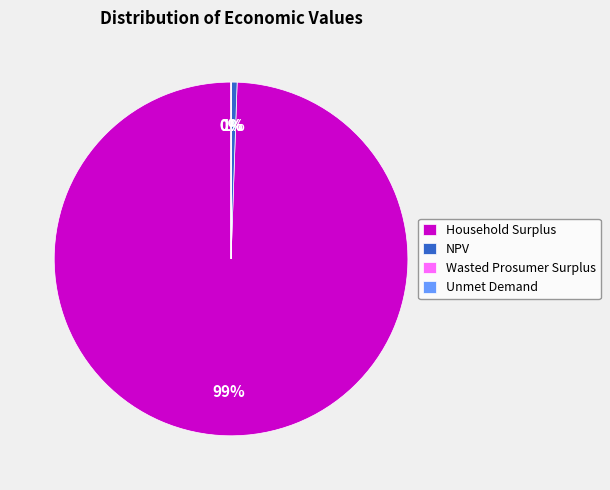

Is there a majority slice in this chart?

Yes